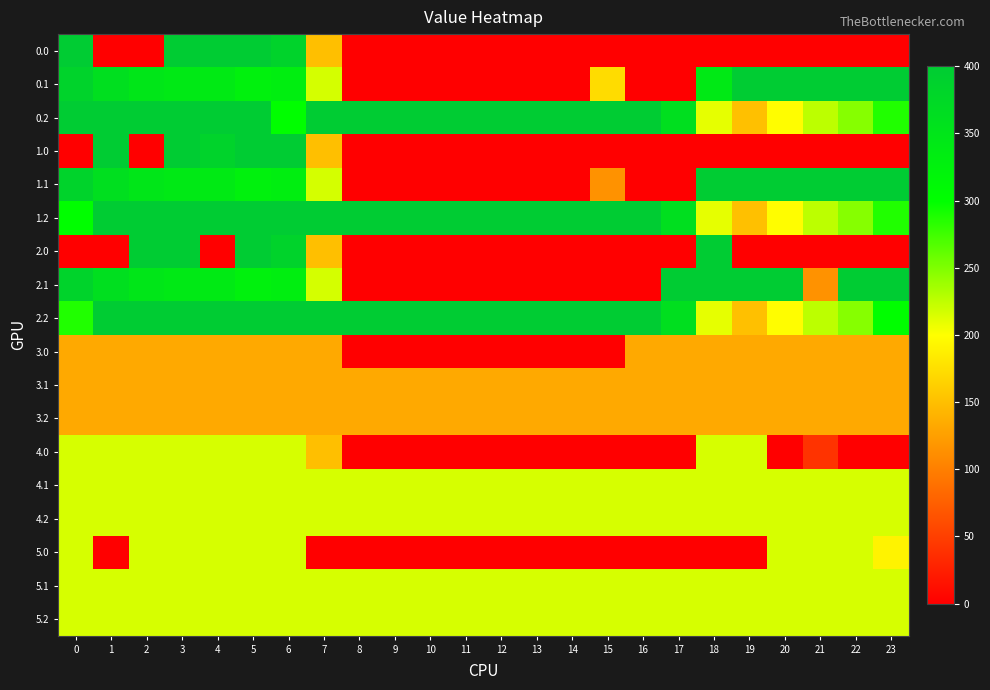

Reading left to right, list all the values displayed in this chart.

0.0: 0=400.0	1=0.0	2=0.0	3=400.0	4=400.0	5=400.0	6=384.8	7=150.1	8=0.0	9=0.0	10=0.0	11=0.0	12=0.0	13=0.0	14=0.0	15=0.0	16=0.0	17=0.0	18=0.0	19=0.0	20=0.0	21=0.0	22=0.0	23=0.0
0.1: 0=384.6	1=361.1	2=347.9	3=342.7	4=339.6	5=325.7	6=332.2	7=217.1	8=0.0	9=0.0	10=0.0	11=0.0	12=0.0	13=0.0	14=0.0	15=173.1	16=0.0	17=0.0	18=342.3	19=400.0	20=400.0	21=400.0	22=400.0	23=399.4
0.2: 0=400.0	1=400.0	2=400.0	3=400.0	4=400.0	5=400.0	6=301.1	7=400.0	8=400.0	9=400.0	10=400.0	11=400.0	12=400.0	13=400.0	14=400.0	15=400.0	16=400.0	17=362.4	18=210.0	19=151.0	20=199.2	21=226.4	22=247.4	23=287.5
1.0: 0=0.0	1=400.0	2=0.0	3=400.0	4=384.8	5=400.0	6=400.0	7=150.1	8=0.0	9=0.0	10=0.0	11=0.0	12=0.0	13=0.0	14=0.0	15=0.0	16=0.0	17=0.0	18=0.0	19=0.0	20=0.0	21=0.0	22=0.0	23=0.0
1.1: 0=384.6	1=361.1	2=347.9	3=342.7	4=339.6	5=325.7	6=332.2	7=217.1	8=0.0	9=0.0	10=0.0	11=0.0	12=0.0	13=0.0	14=0.0	15=115.3	16=0.0	17=0.0	18=400.0	19=400.0	20=400.0	21=400.0	22=400.0	23=399.4
1.2: 0=301.1	1=400.0	2=400.0	3=400.0	4=400.0	5=400.0	6=400.0	7=400.0	8=400.0	9=400.0	10=400.0	11=400.0	12=400.0	13=400.0	14=400.0	15=400.0	16=400.0	17=362.4	18=210.0	19=151.0	20=199.2	21=226.4	22=247.4	23=287.5
2.0: 0=0.0	1=0.0	2=400.0	3=400.0	4=0.0	5=400.0	6=384.8	7=150.1	8=0.0	9=0.0	10=0.0	11=0.0	12=0.0	13=0.0	14=0.0	15=0.0	16=0.0	17=0.0	18=400.0	19=0.0	20=0.0	21=0.0	22=0.0	23=0.0
2.1: 0=384.6	1=361.1	2=347.9	3=342.7	4=339.6	5=325.7	6=332.2	7=217.1	8=0.0	9=0.0	10=0.0	11=0.0	12=0.0	13=0.0	14=0.0	15=0.0	16=0.0	17=400.0	18=400.0	19=400.0	20=400.0	21=115.3	22=400.0	23=399.4
2.2: 0=287.1	1=400.0	2=400.0	3=400.0	4=400.0	5=400.0	6=400.0	7=400.0	8=400.0	9=400.0	10=400.0	11=400.0	12=400.0	13=400.0	14=400.0	15=400.0	16=400.0	17=362.4	18=210.0	19=151.0	20=199.2	21=226.4	22=247.4	23=301.4
3.0: 0=133.0	1=133.0	2=133.0	3=133.0	4=133.0	5=133.0	6=133.0	7=133.0	8=0.0	9=0.0	10=0.7	11=0.0	12=0.0	13=0.0	14=0.0	15=0.0	16=133.0	17=133.0	18=133.0	19=133.0	20=133.0	21=133.0	22=133.0	23=133.0
3.1: 0=133.0	1=133.0	2=133.0	3=133.0	4=133.0	5=133.0	6=133.0	7=133.0	8=133.0	9=133.0	10=133.0	11=133.0	12=133.0	13=133.0	14=133.0	15=133.0	16=133.0	17=133.0	18=133.0	19=133.0	20=133.0	21=133.0	22=133.0	23=133.0
3.2: 0=133.0	1=133.0	2=133.0	3=133.0	4=133.0	5=133.0	6=133.0	7=133.0	8=133.0	9=133.0	10=133.0	11=133.0	12=133.0	13=133.0	14=133.0	15=133.0	16=133.0	17=133.0	18=133.0	19=133.0	20=133.0	21=133.0	22=133.0	23=133.0
4.0: 0=216.0	1=216.0	2=216.0	3=216.0	4=216.0	5=216.0	6=216.0	7=150.1	8=0.0	9=0.0	10=0.0	11=0.0	12=0.0	13=0.0	14=0.0	15=0.0	16=0.0	17=0.0	18=216.0	19=216.0	20=0.0	21=40.8	22=0.0	23=0.0
4.1: 0=216.0	1=216.0	2=216.0	3=216.0	4=216.0	5=216.0	6=216.0	7=216.0	8=216.0	9=216.0	10=216.0	11=216.0	12=216.0	13=216.0	14=216.0	15=216.0	16=216.0	17=216.0	18=216.0	19=216.0	20=216.0	21=216.0	22=216.0	23=216.0
4.2: 0=216.0	1=216.0	2=216.0	3=216.0	4=216.0	5=216.0	6=216.0	7=216.0	8=216.0	9=216.0	10=216.0	11=216.0	12=216.0	13=216.0	14=216.0	15=216.0	16=216.0	17=216.0	18=216.0	19=216.0	20=216.0	21=216.0	22=216.0	23=216.0
5.0: 0=216.0	1=0.0	2=216.0	3=216.0	4=216.0	5=216.0	6=216.0	7=0.0	8=0.0	9=0.0	10=0.0	11=0.0	12=0.0	13=0.0	14=0.0	15=0.0	16=0.0	17=0.0	18=0.0	19=0.0	20=216.0	21=216.0	22=216.0	23=190.9
5.1: 0=216.0	1=216.0	2=216.0	3=216.0	4=216.0	5=216.0	6=216.0	7=216.0	8=216.0	9=216.0	10=216.0	11=216.0	12=216.0	13=216.0	14=216.0	15=216.0	16=216.0	17=216.0	18=216.0	19=216.0	20=216.0	21=216.0	22=216.0	23=216.0
5.2: 0=216.0	1=216.0	2=216.0	3=216.0	4=216.0	5=216.0	6=216.0	7=216.0	8=216.0	9=216.0	10=216.0	11=216.0	12=216.0	13=216.0	14=216.0	15=216.0	16=216.0	17=216.0	18=216.0	19=216.0	20=216.0	21=216.0	22=216.0	23=216.0